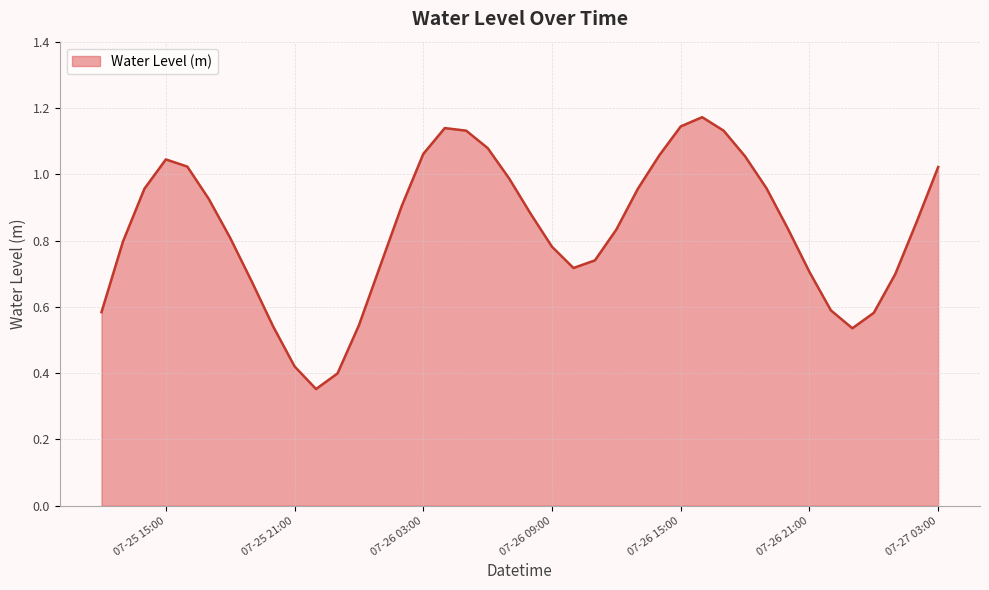

What is the greatest value displayed?

1.2